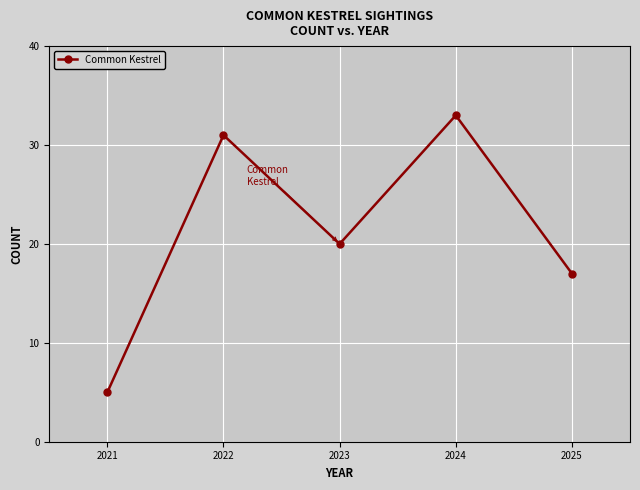

Where is the first local maximum?

2022